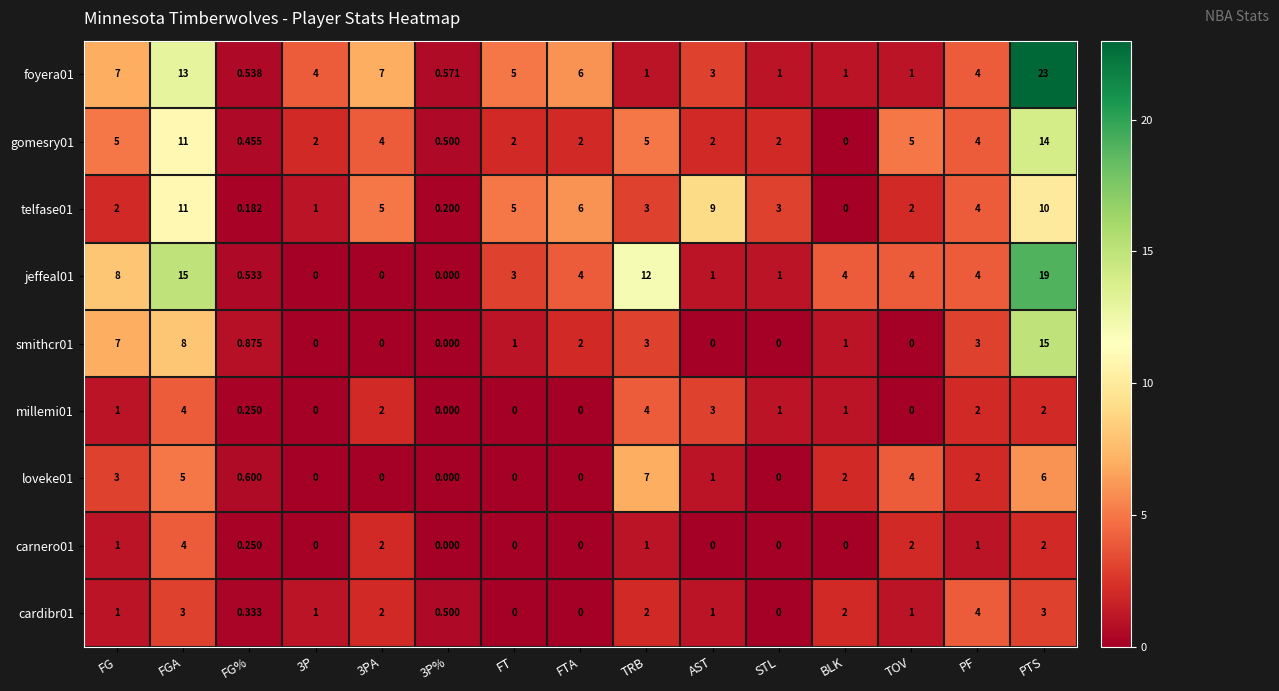

At which label does carnero01 reach its peak?

FGA